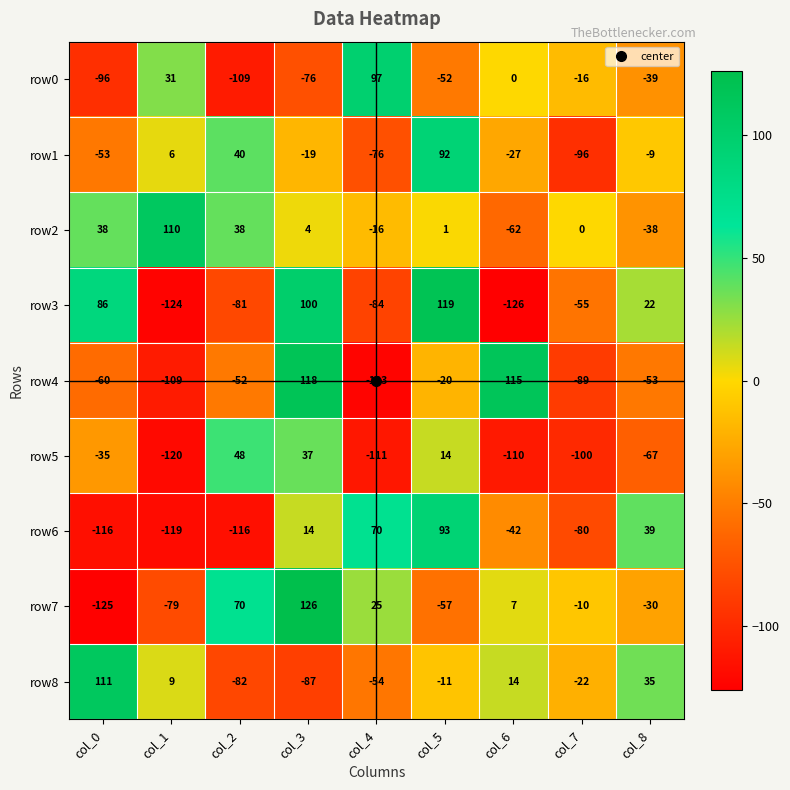

Rank the series at col_8 from highest to lowest value.

row6, row8, row3, row1, row7, row2, row0, row4, row5